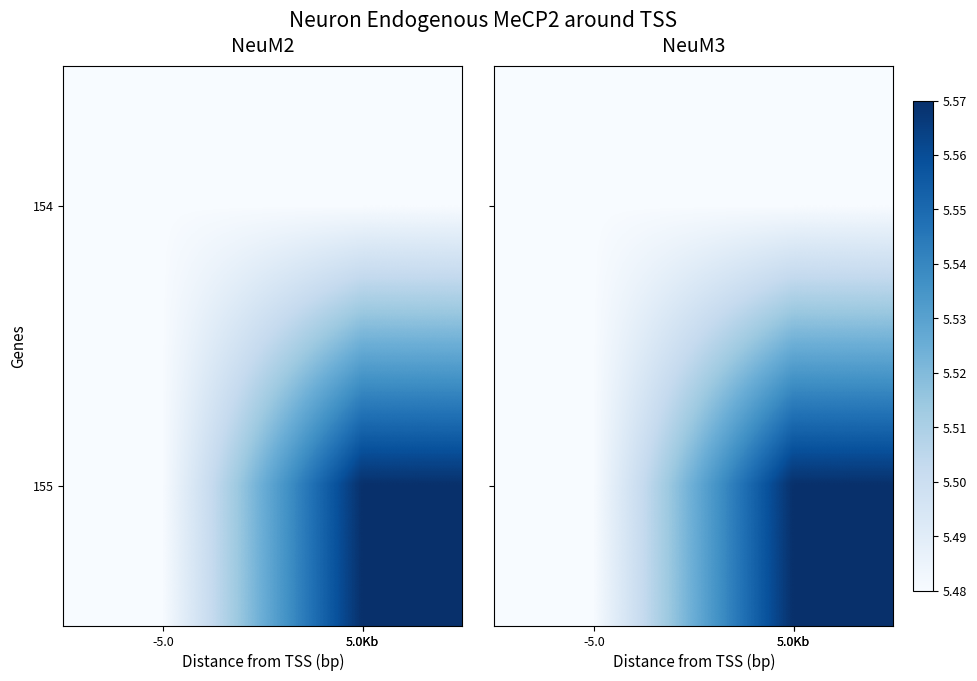

At which category is the sum across all series the highest?

5.0Kb